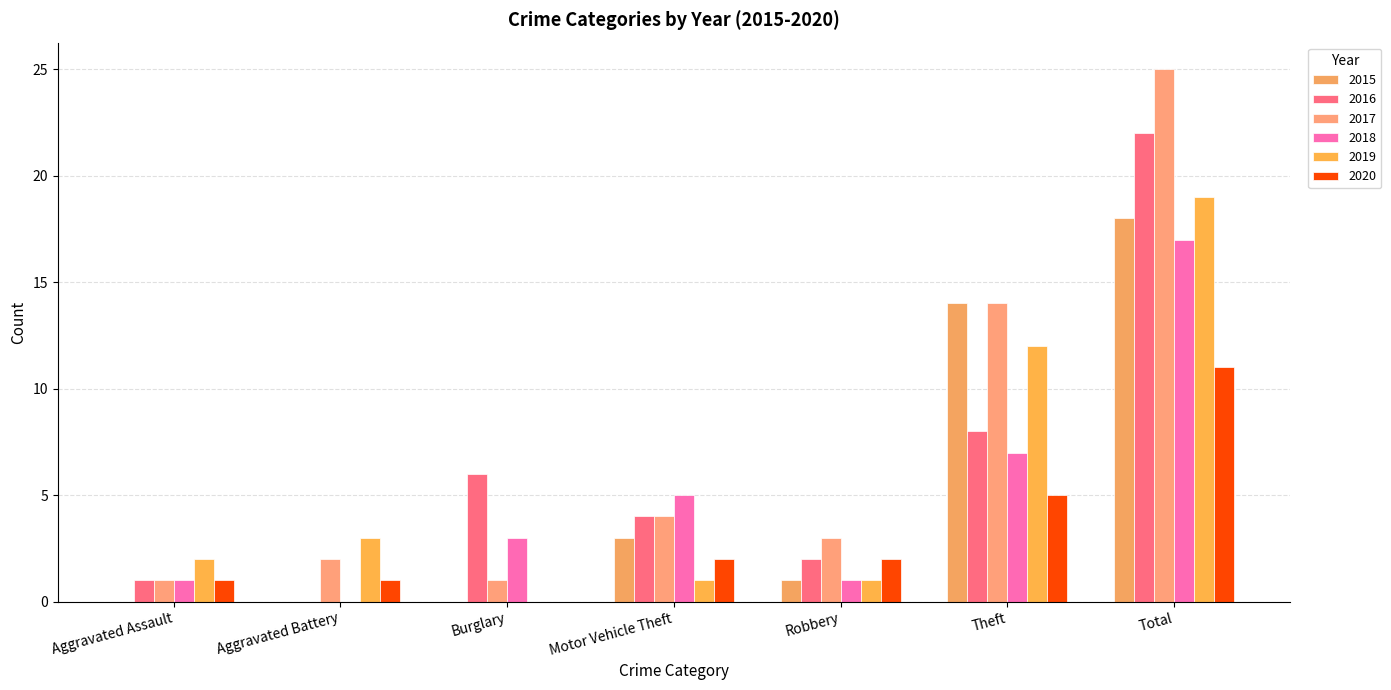

Which series has the largest range (max minus min)?

2017